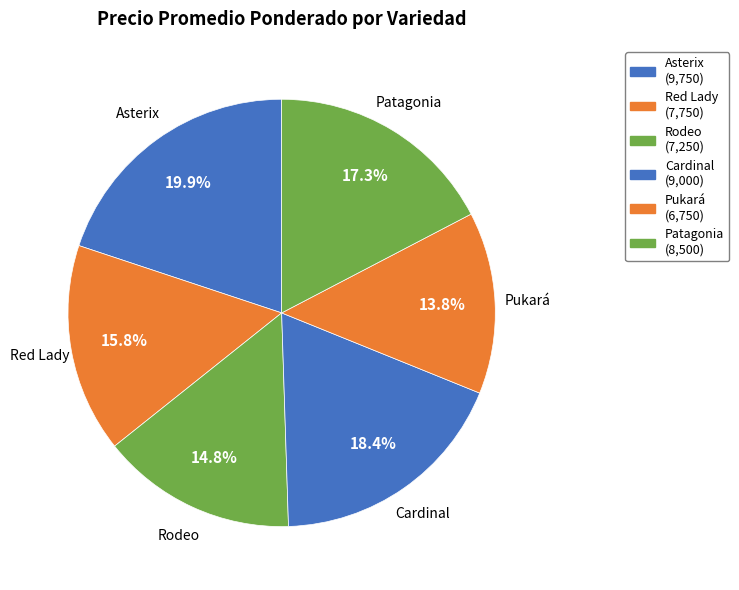

To the nearest percent, what percentage of the pie is Rodeo?

15%